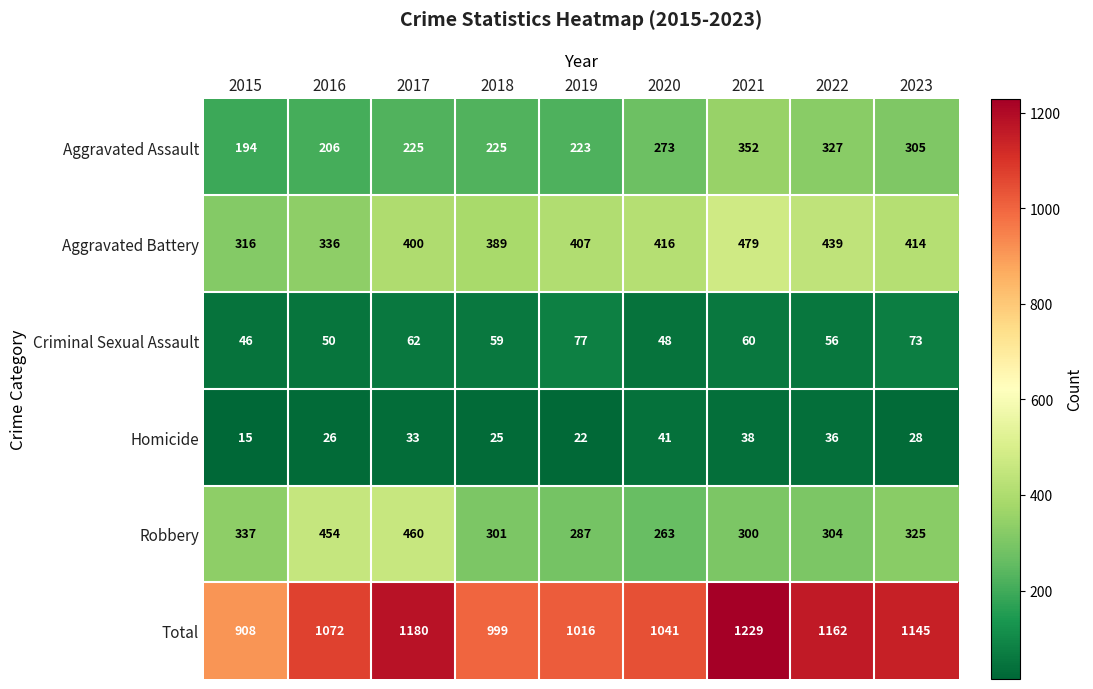

Rank the categories by Total value from lowest to highest.

2015, 2018, 2019, 2020, 2016, 2023, 2022, 2017, 2021